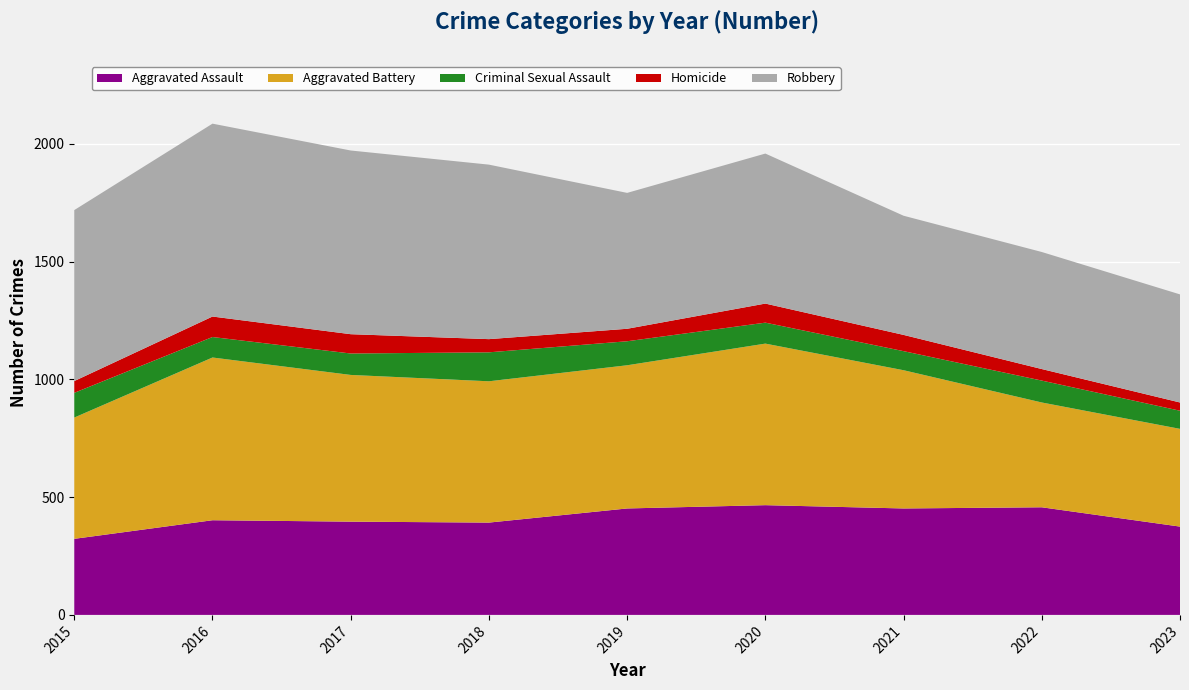

Reading left to right, list all the values displayed in this chart.

Aggravated Assault: 323	402	396	392	452	466	452	457	375
Aggravated Battery: 515	691	623	600	608	686	587	445	415
Criminal Sexual Assault: 105	87	91	123	102	89	81	93	77
Homicide: 50	87	82	56	53	81	69	49	35
Robbery: 726	819	780	741	577	637	506	497	459